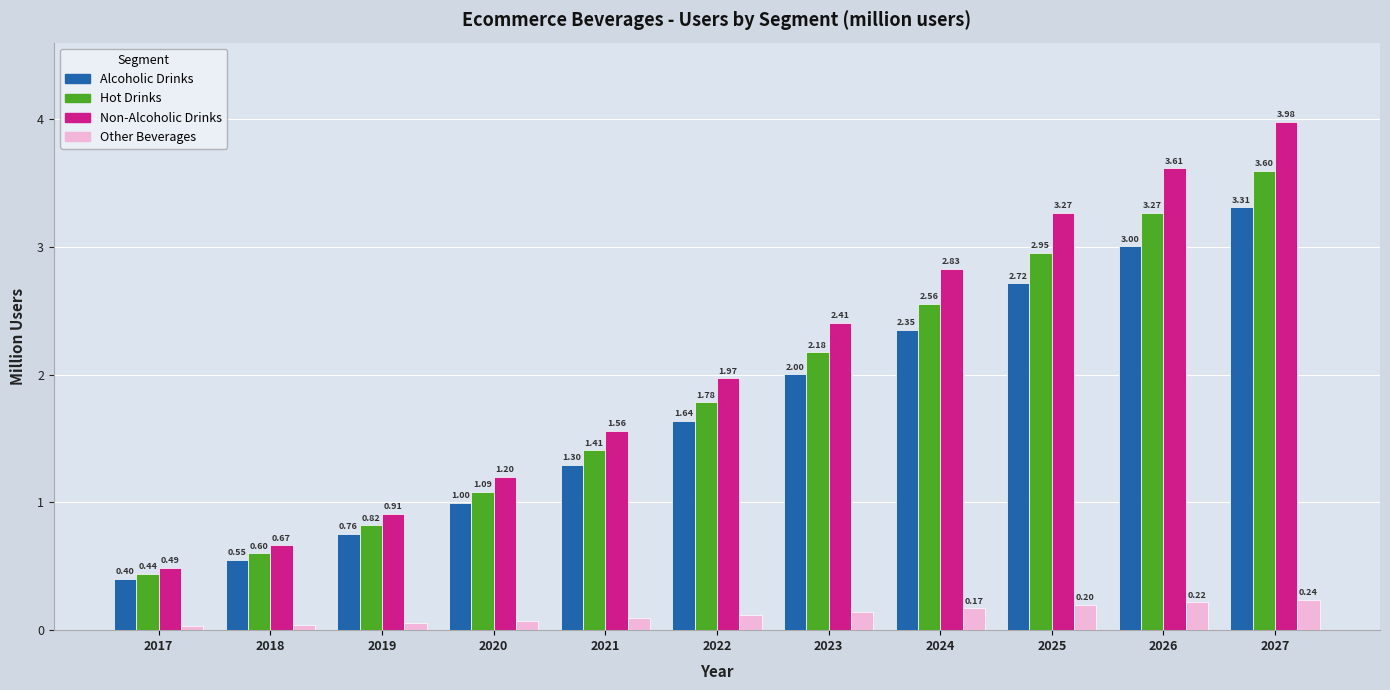

Which series has the widest spread of values?

Non-Alcoholic Drinks